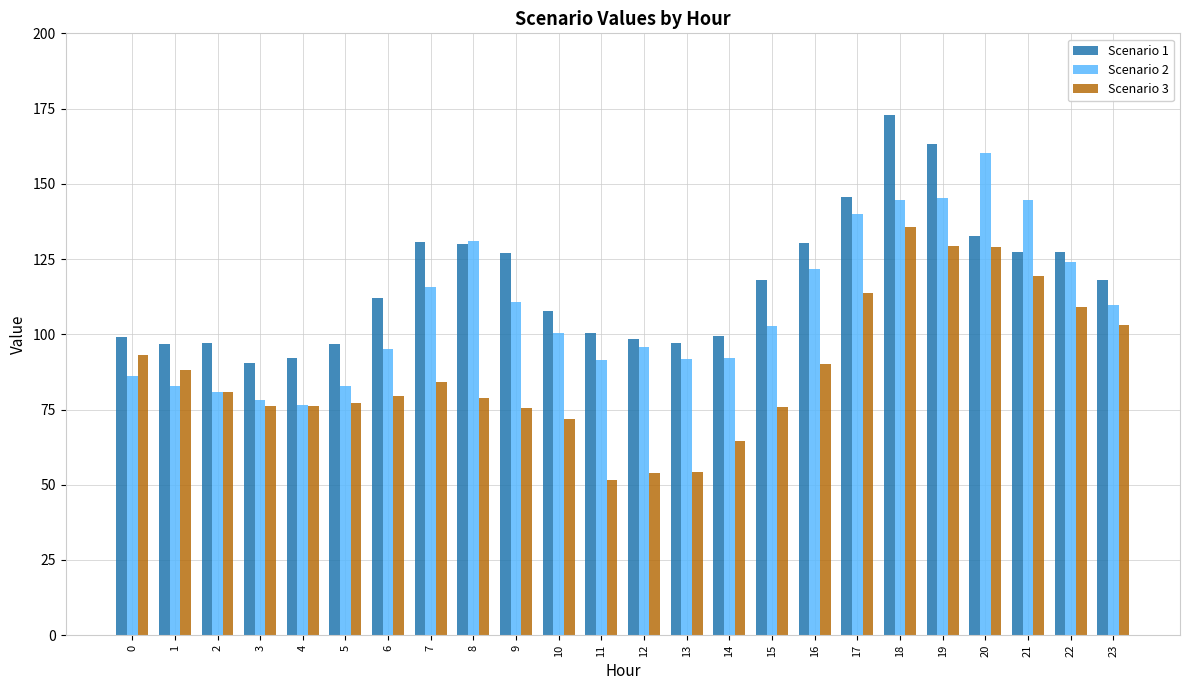

The Scenario 3 series shows 135.6 at 18. True or false?

True